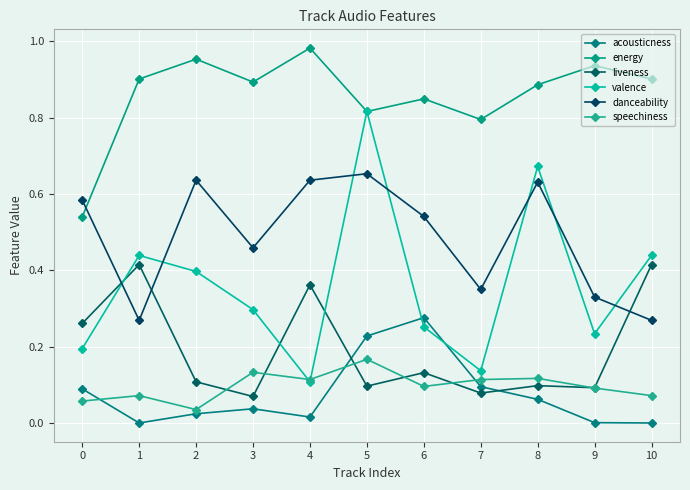

List the series in order of their peak value, lowest first.

speechiness, acousticness, liveness, danceability, valence, energy